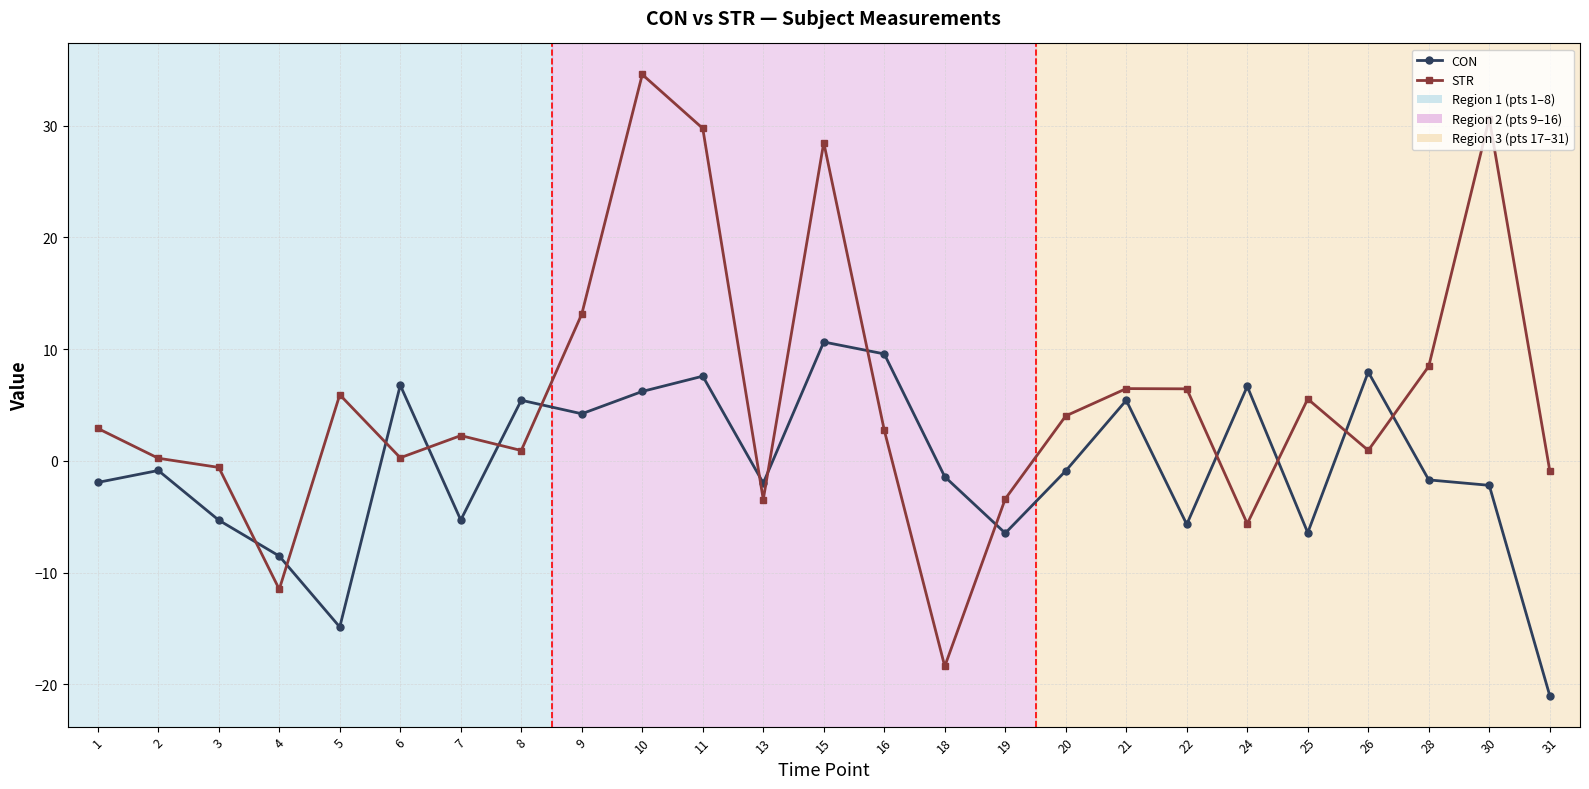

Is the value of STR at 21 greater than the value of CON at 30?

Yes